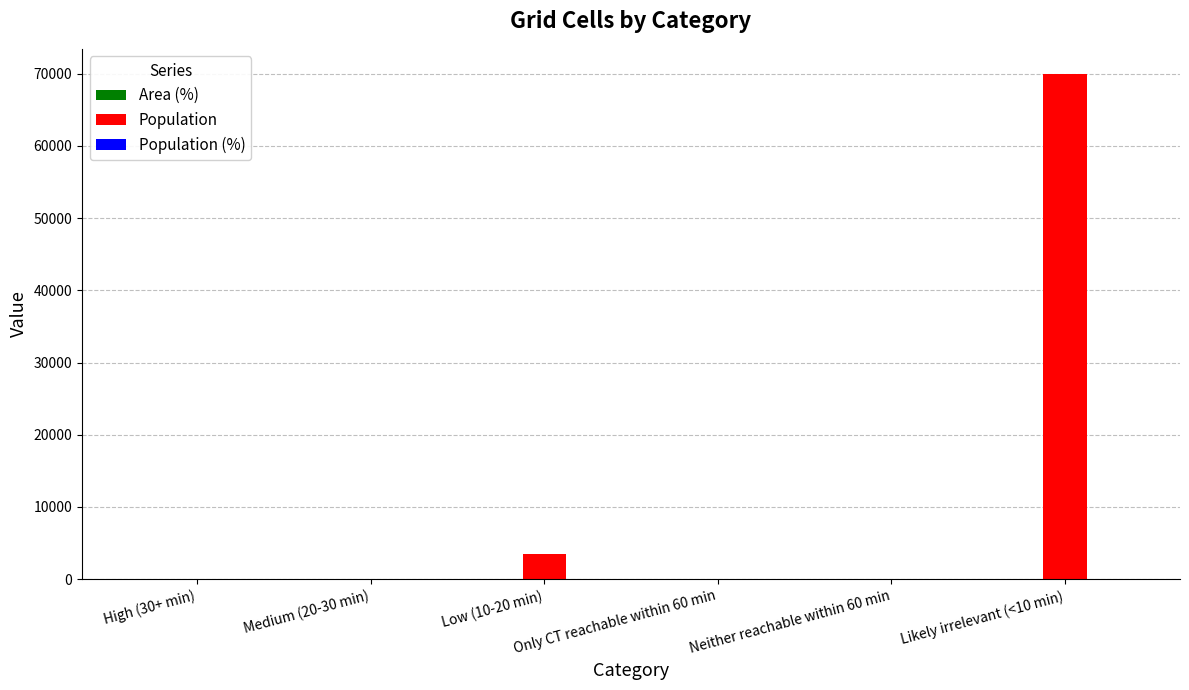

Which series changed the most between Medium (20-30 min) and Low (10-20 min)?

Population